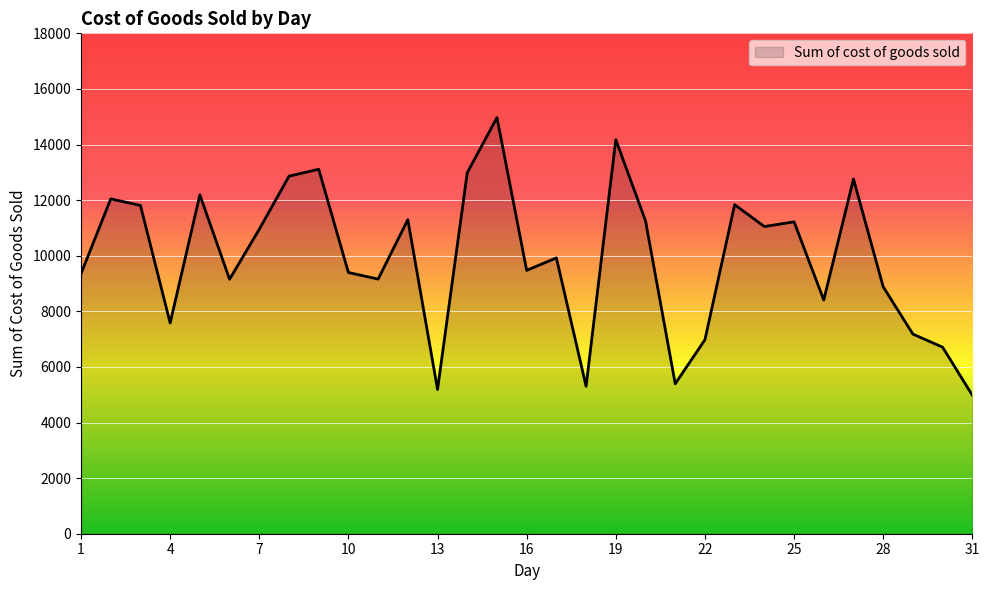

What is the maximum value shown in the chart?

14969.0